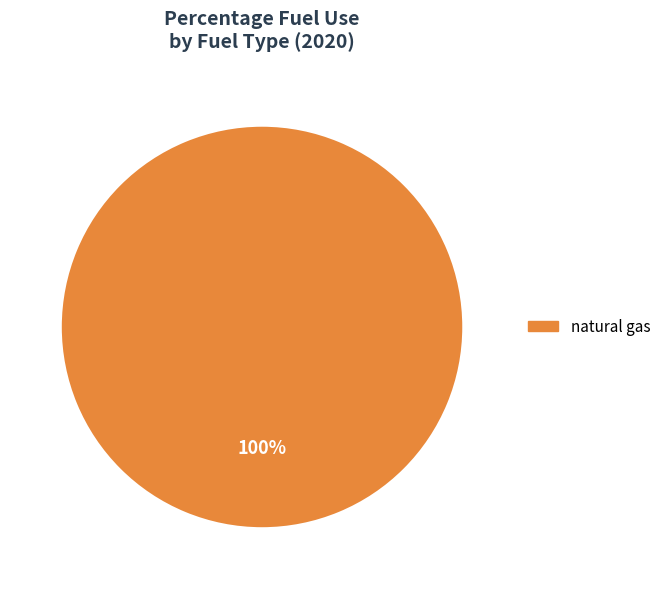

Is there any slice that represents more than half of the pie?

Yes